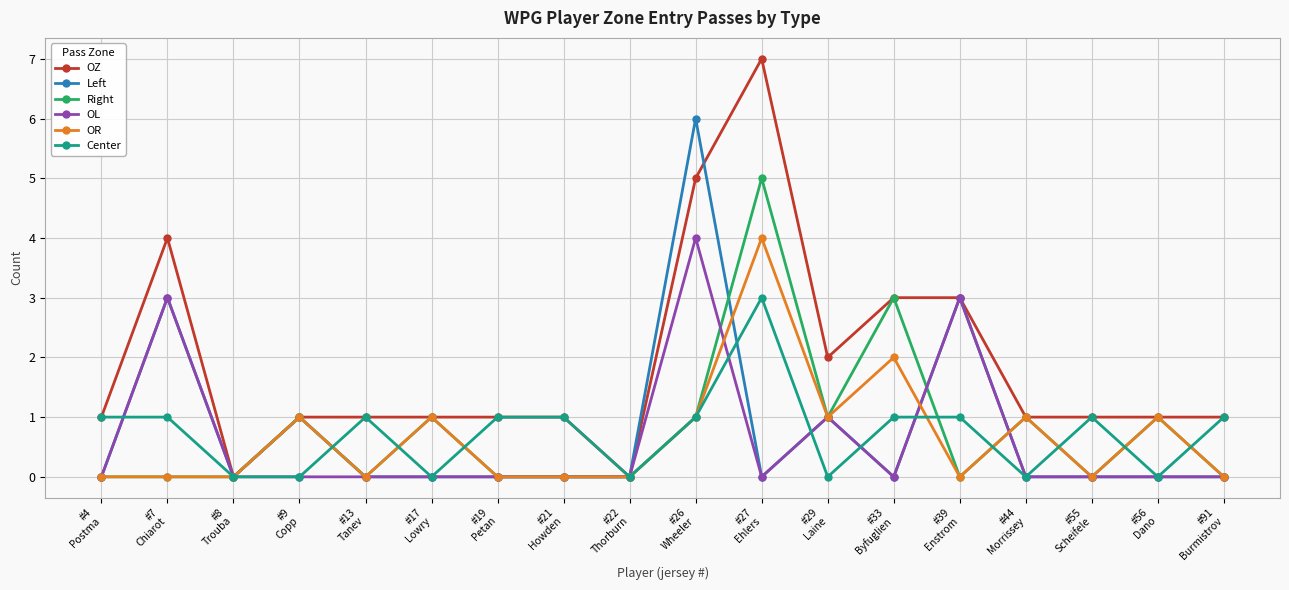

In OR, how many points are higher than both neighbors (excluding endpoints)?

6